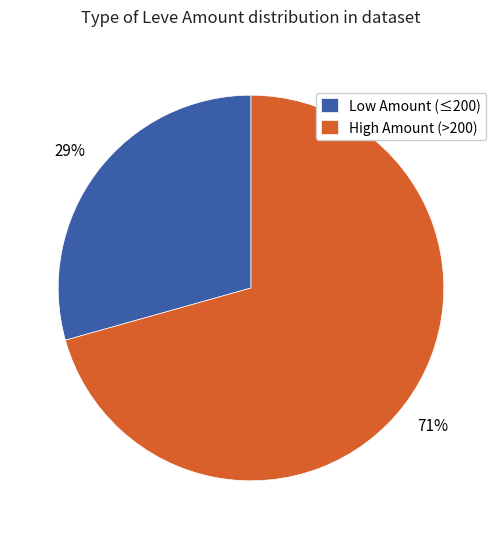

To the nearest percent, what percentage of the pie is High Amount (>200)?

71%